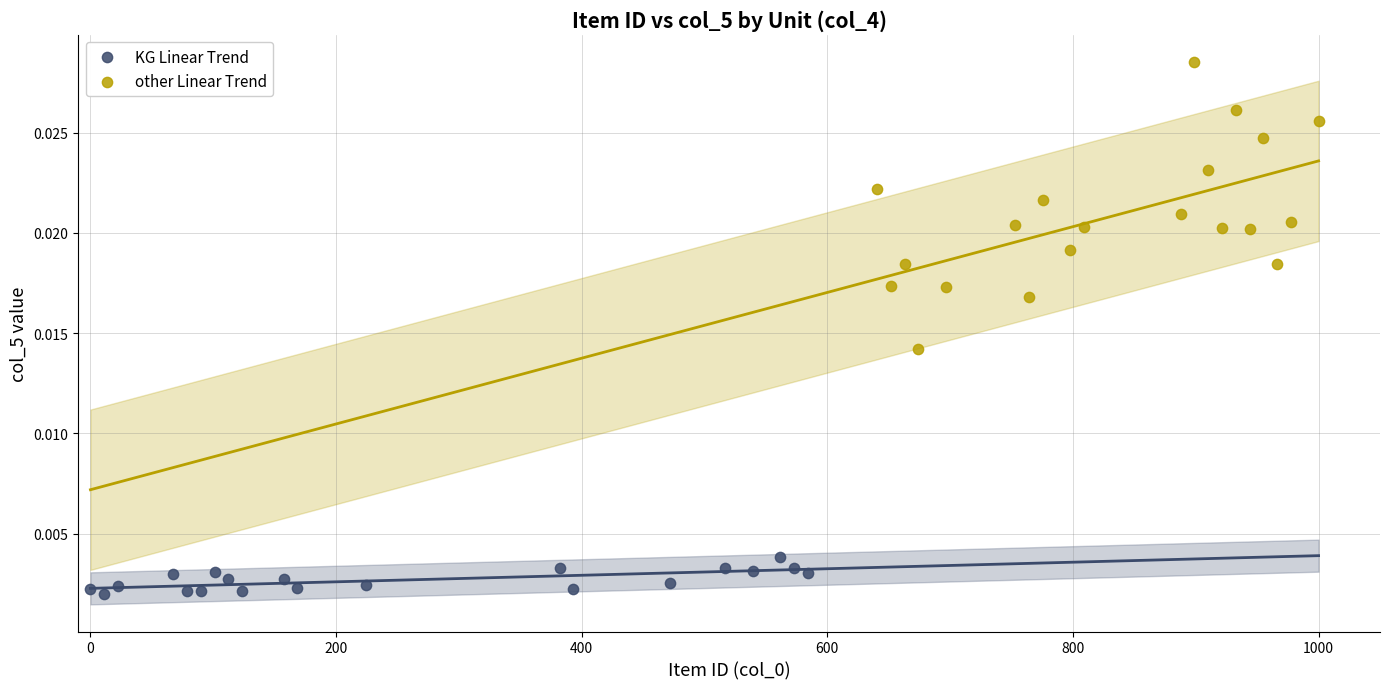

Which series reaches the maximum Y coordinate?

other Linear Trend